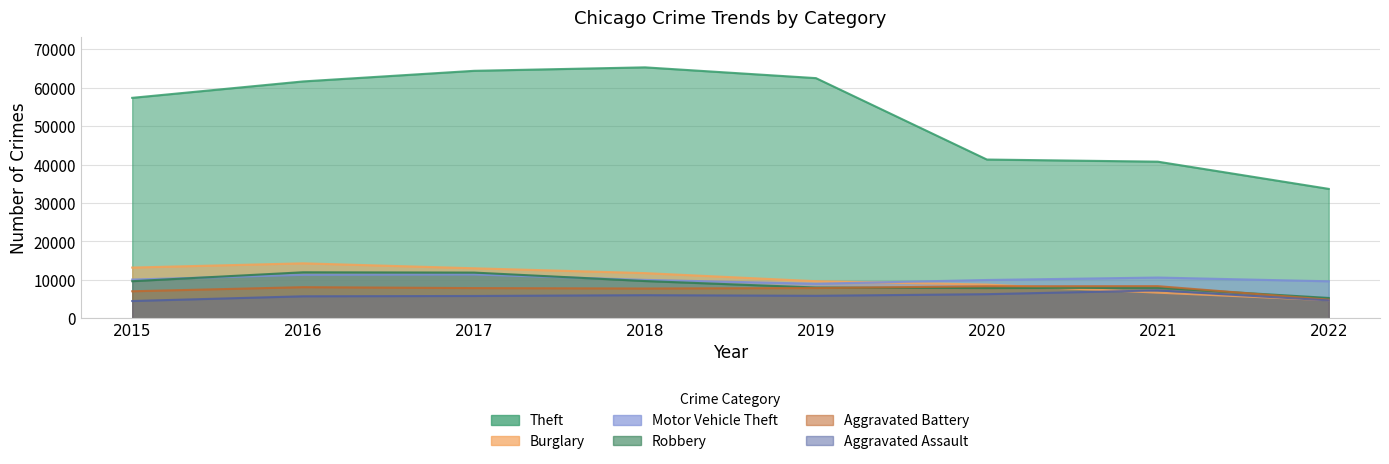

True or false: Theft has more than 2 points higher than both neighbors.

False